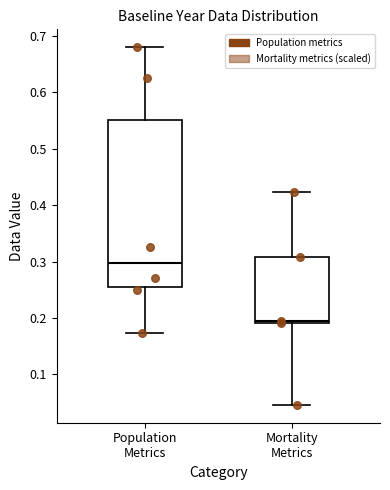

Which box is the tallest, from its lower edge to its upper edge?

Population Metrics